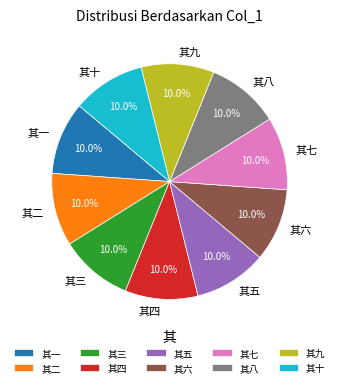

Is 其十 the majority of the pie?

No